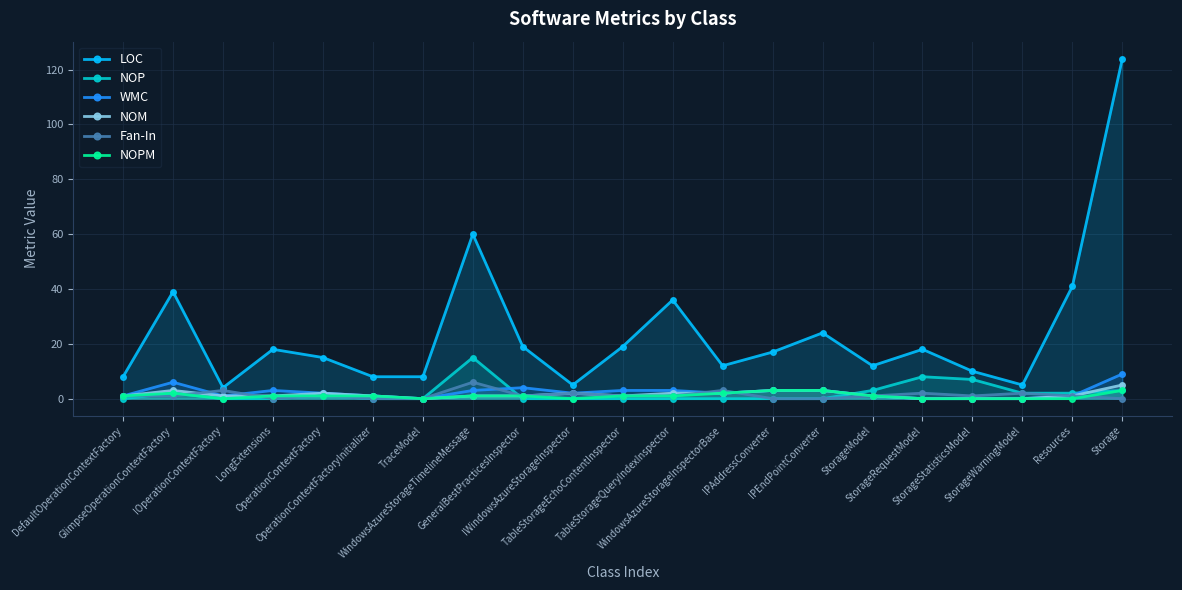

Is it true that NOP equals 0 at TableStorageEchoContentInspector?

True